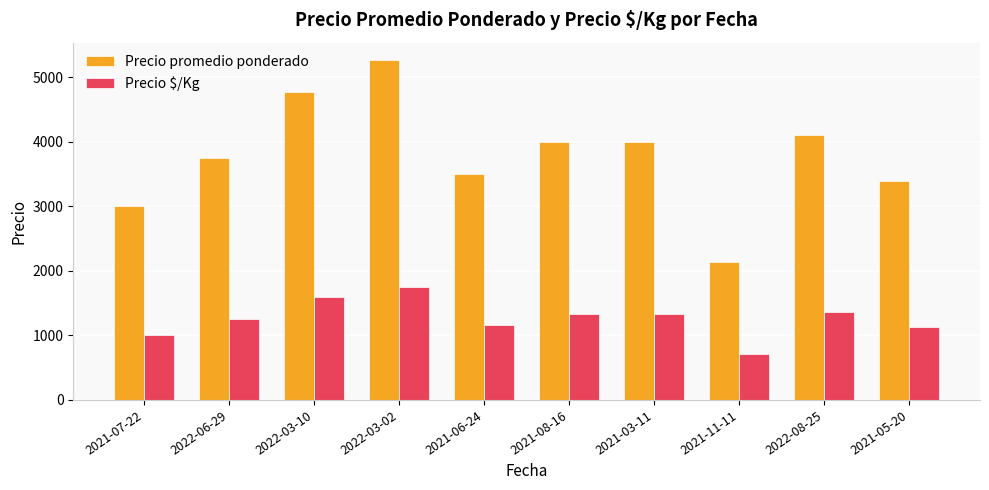

Where is Precio $/Kg nearest to the value 1234?

2022-06-29